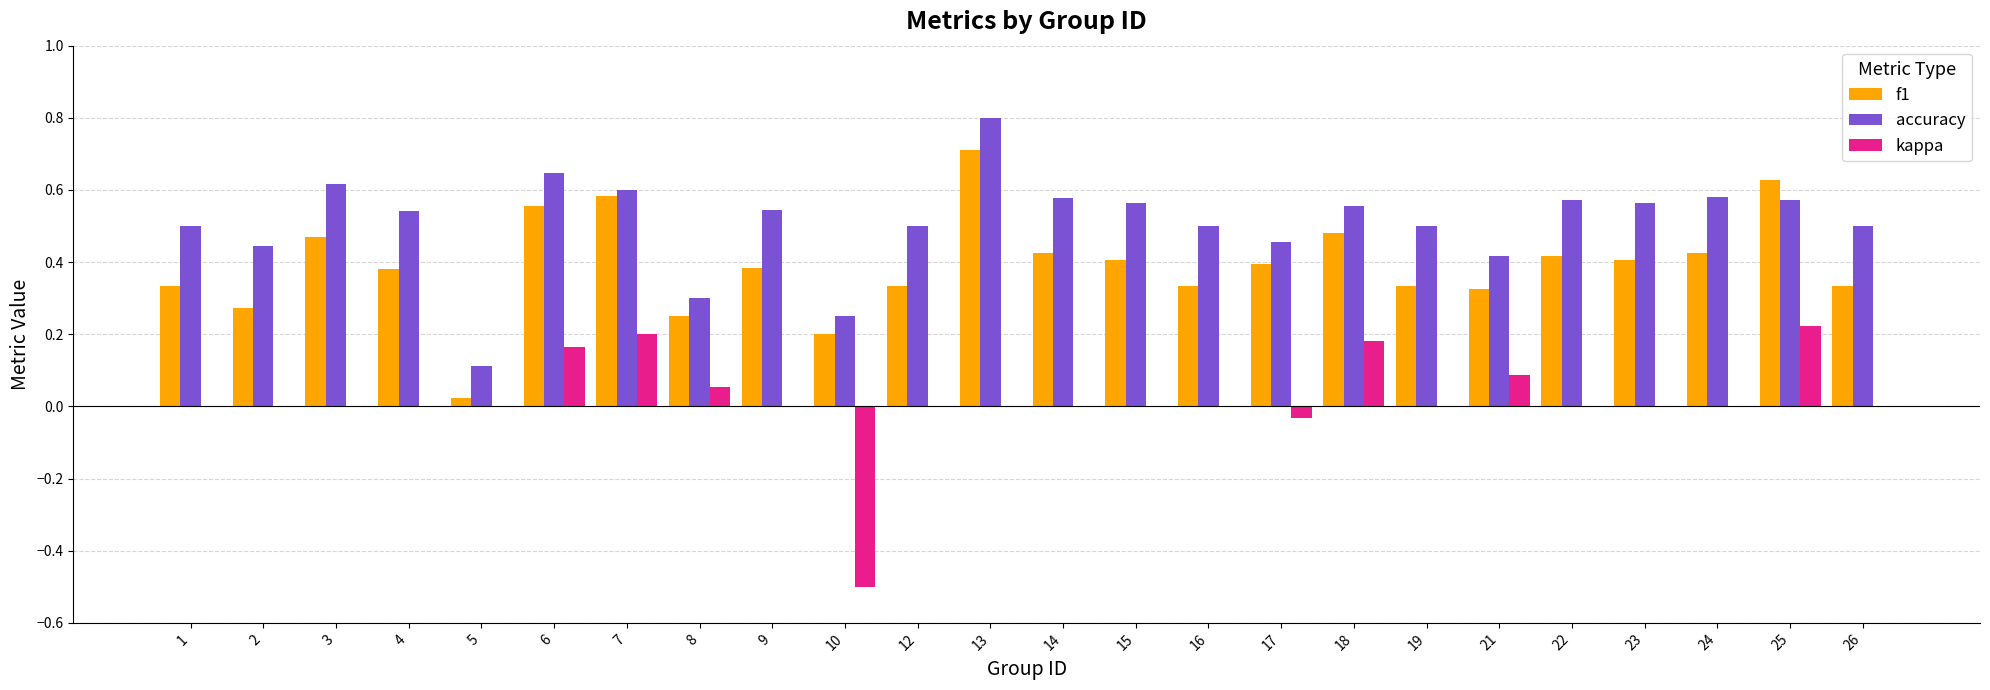

The f1 series shows 0.5 at 18. True or false?

True